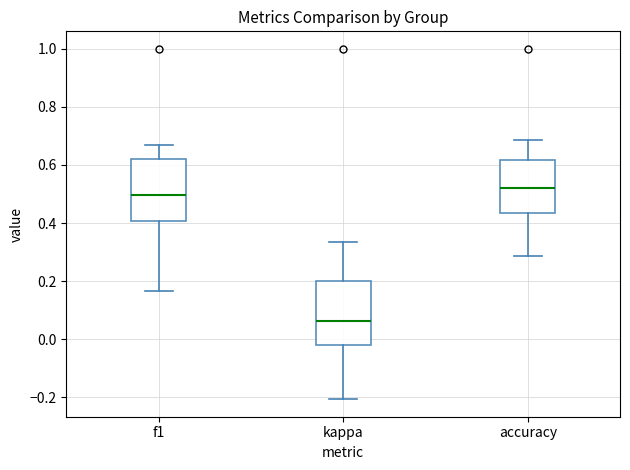

Reading left to right, transcribe this box plot: for each box, give where its median line is, the range the box spans, and where its two whiskers end, as read against the y-axis. The values are not printed on the chart, so give them approximately, as read against the axis.

f1: median 0.50, box 0.40 to 0.62, whiskers 0.16 to 0.66
kappa: median 0.06, box -0.02 to 0.20, whiskers -0.20 to 0.34
accuracy: median 0.52, box 0.44 to 0.62, whiskers 0.28 to 0.68